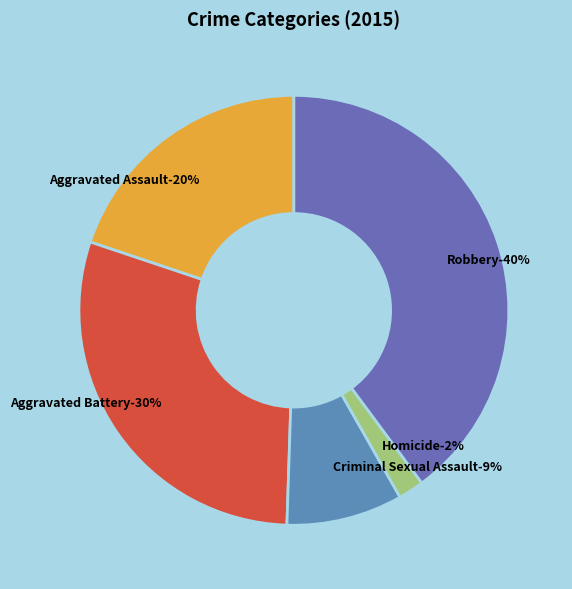

Which slice is the largest?

Robbery